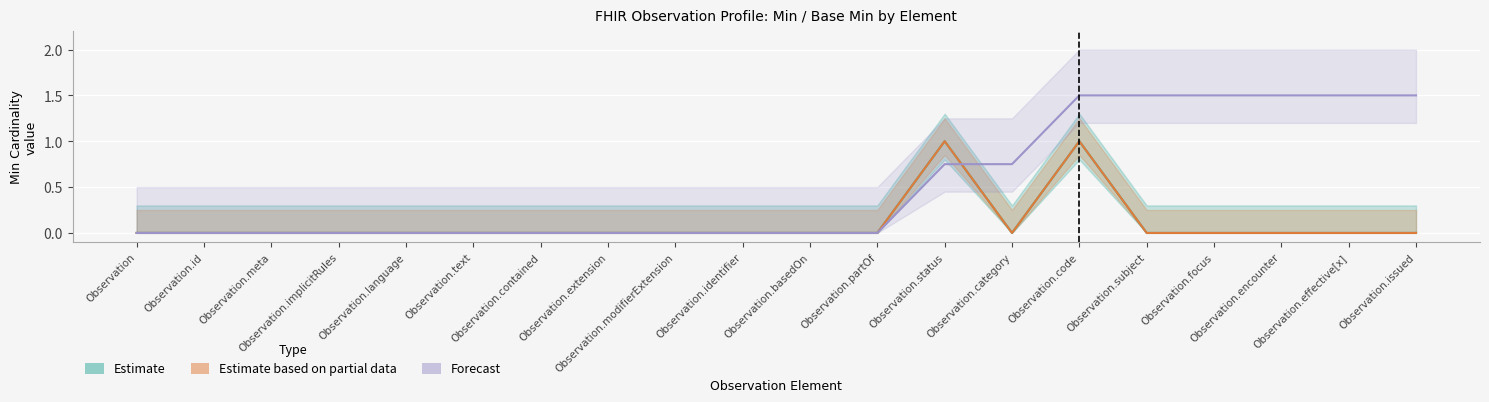

How many values in Estimate are above zero?

2